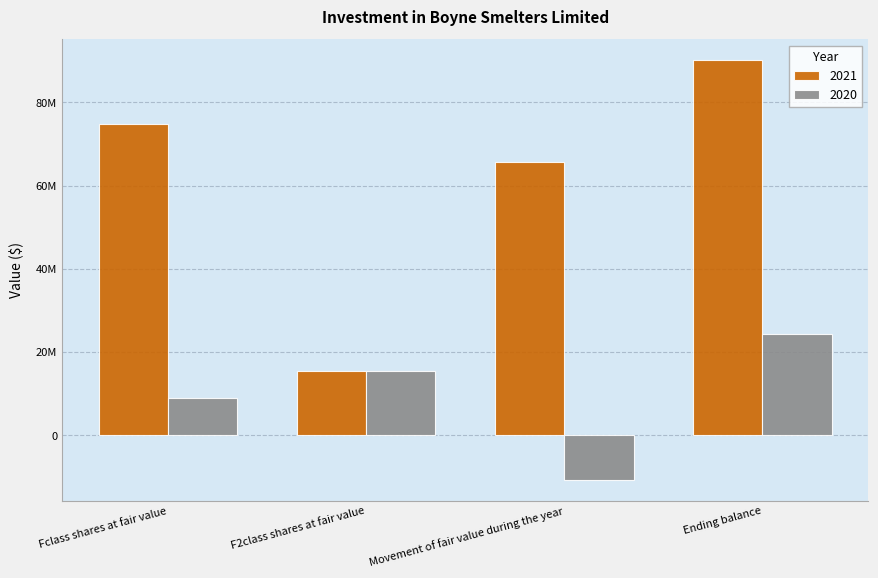

Where does the 2020 series first go above 15386722?

Ending balance